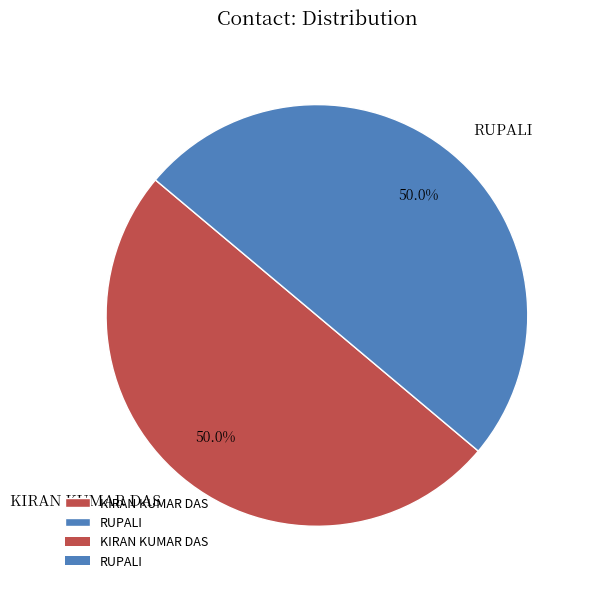

Is it true that KIRAN KUMAR DAS is 99% of the pie?

False